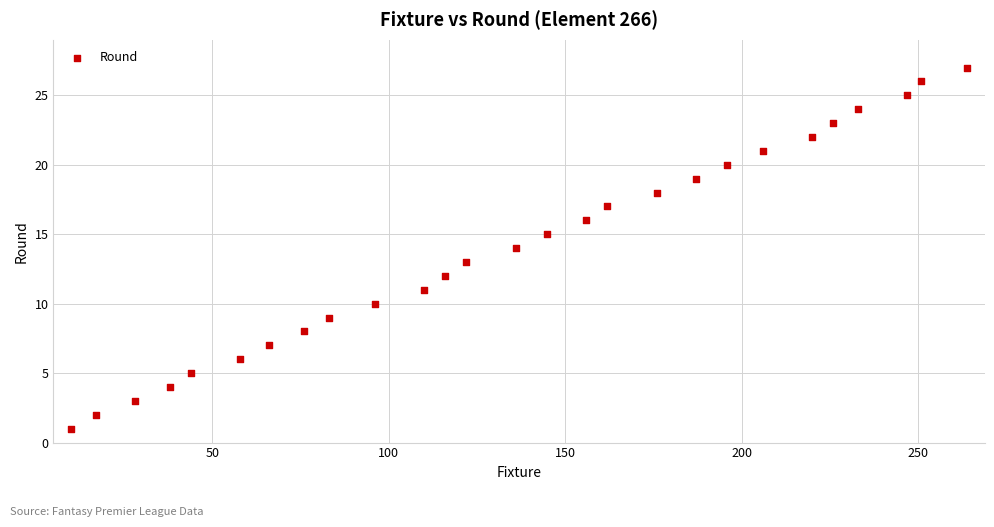

What is the range of Y values (max minus min)?

26